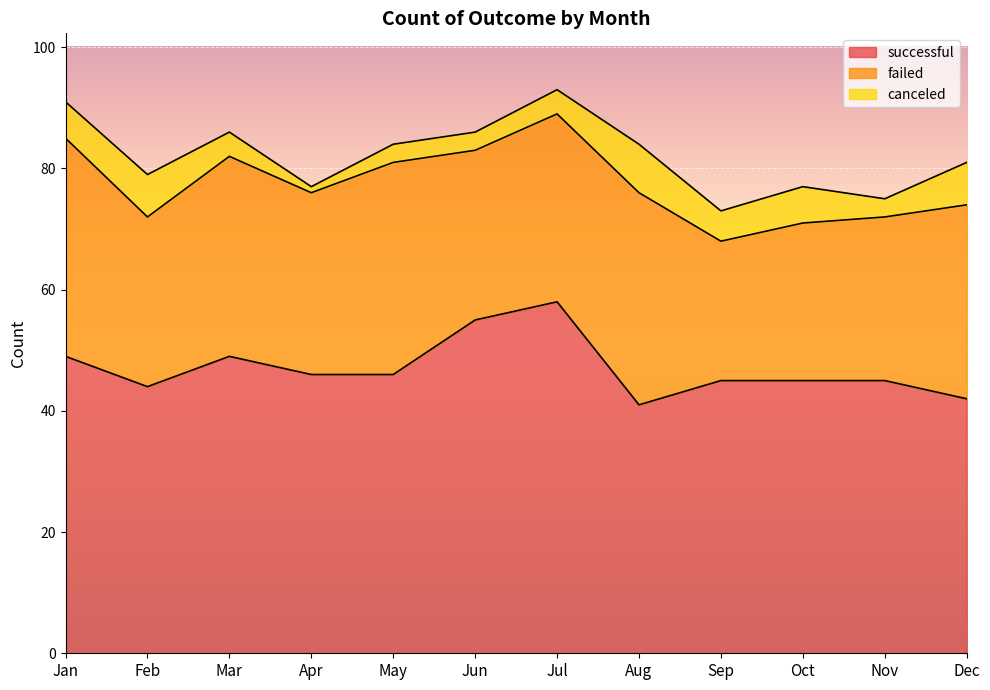

Between Jan and Jul, which series saw the biggest shift?

successful